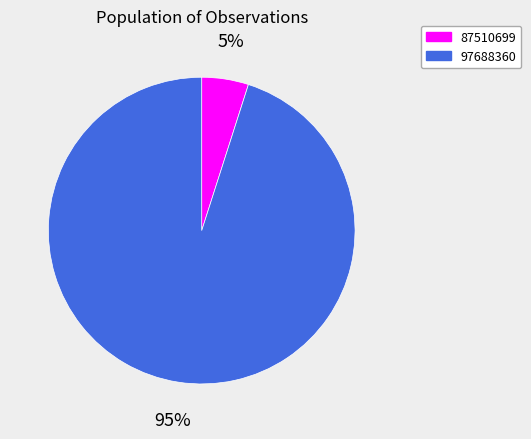

What is the smallest slice in the pie chart?

87510699